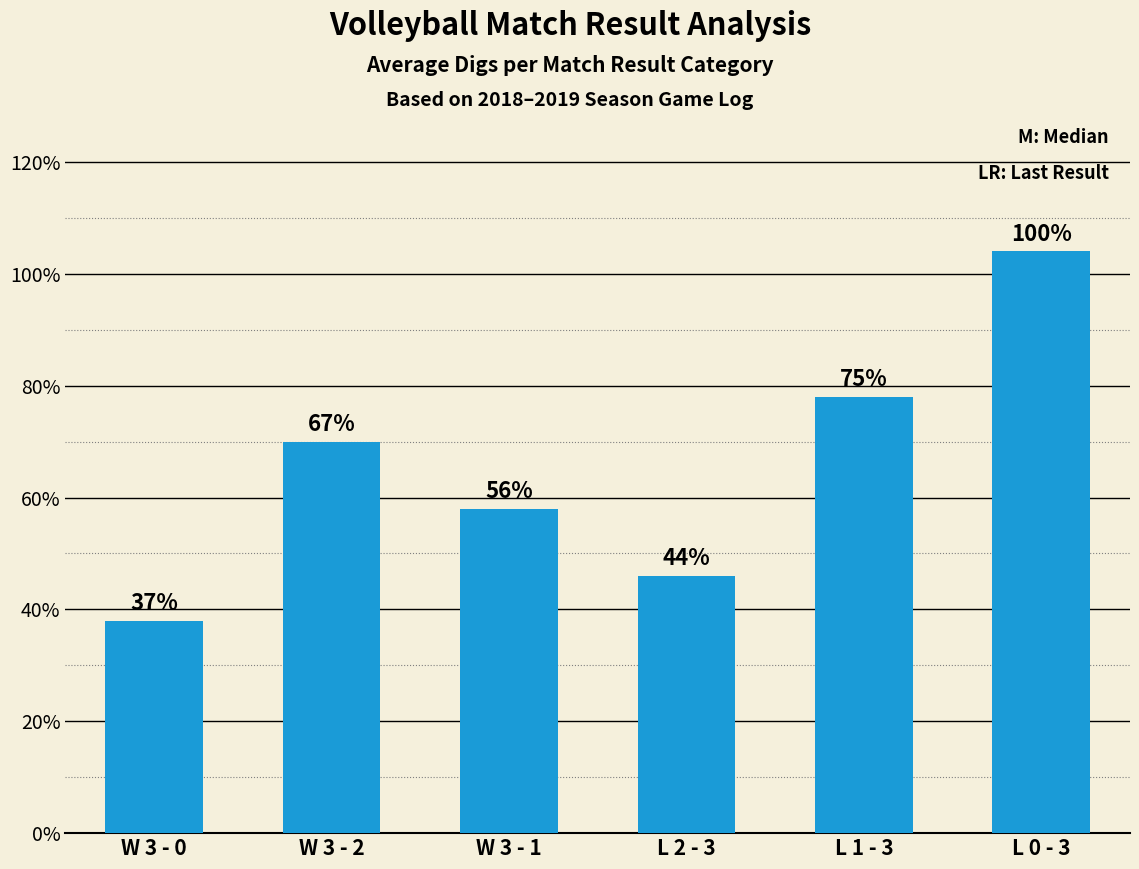

Are the bars horizontal?

No